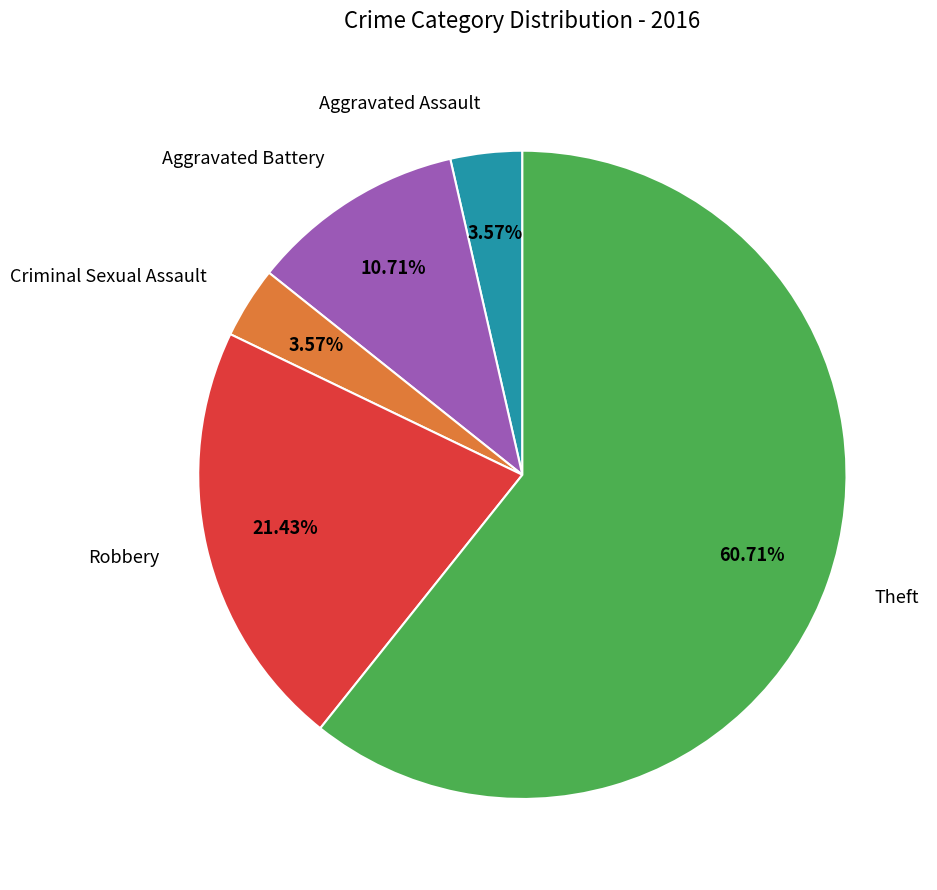

What is the ratio of the value at Theft to the value at Criminal Sexual Assault?

17.0